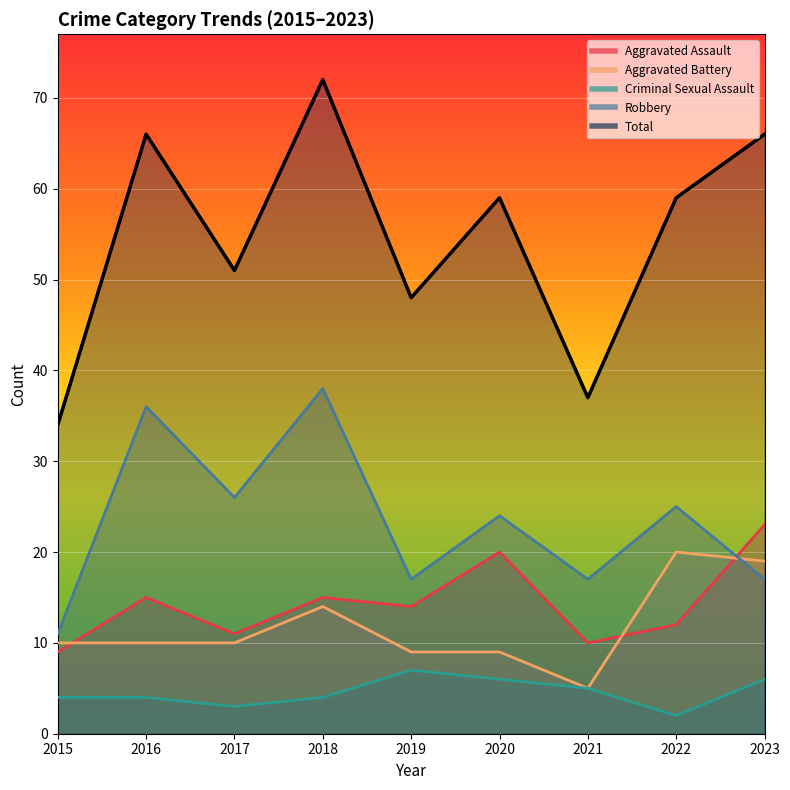

How many distinct data groups are displayed?

5